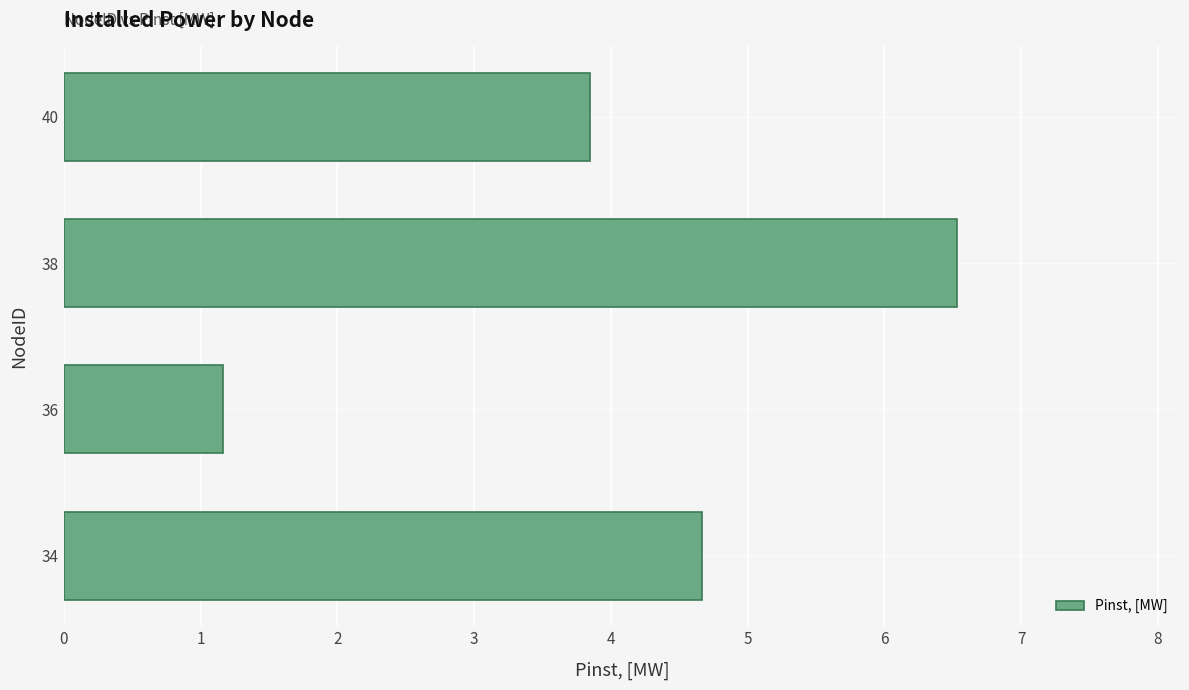

Count the number of data series in this chart.

1